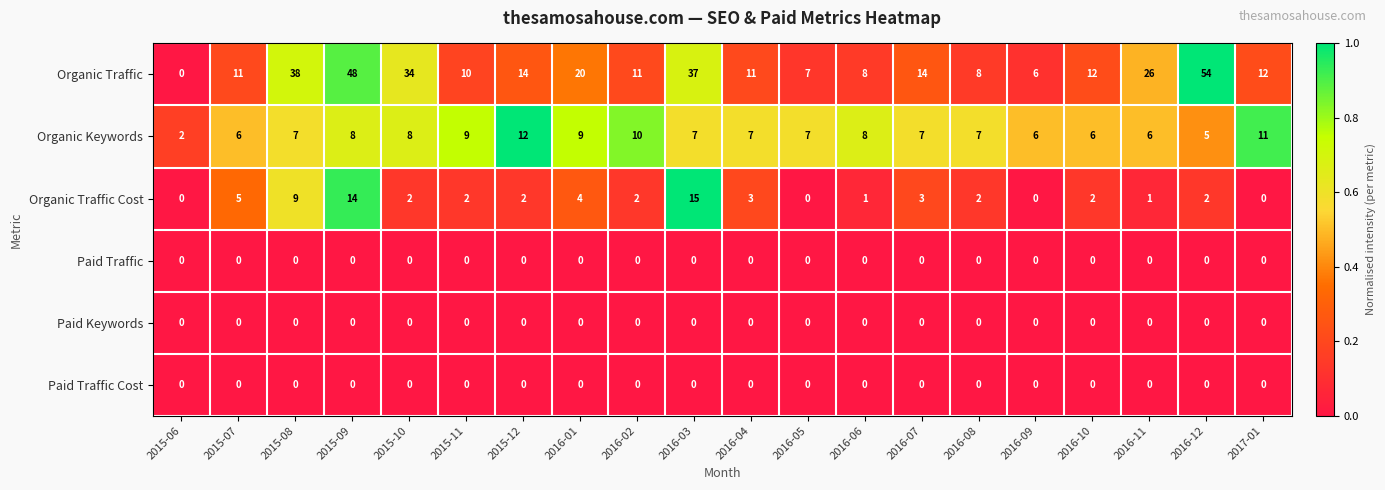

The value of Organic Traffic at 2015-07 is 20. True or false?

False